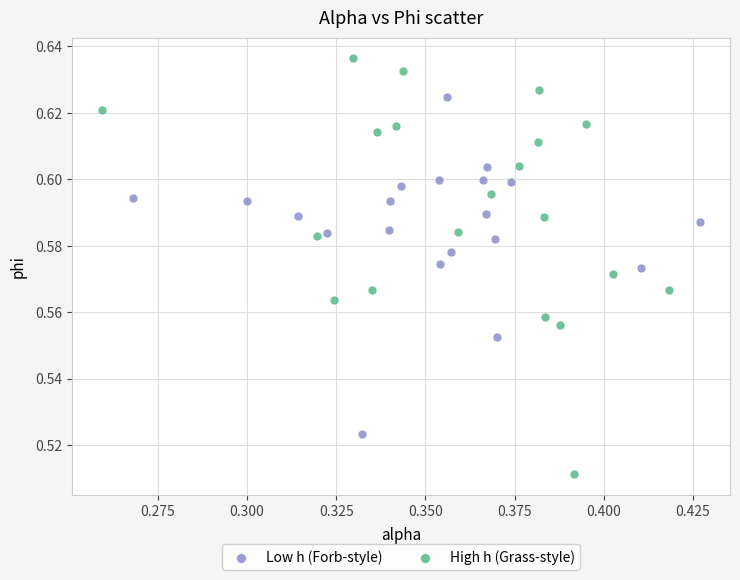

Which series contains the highest Y value?

High h (Grass-style)